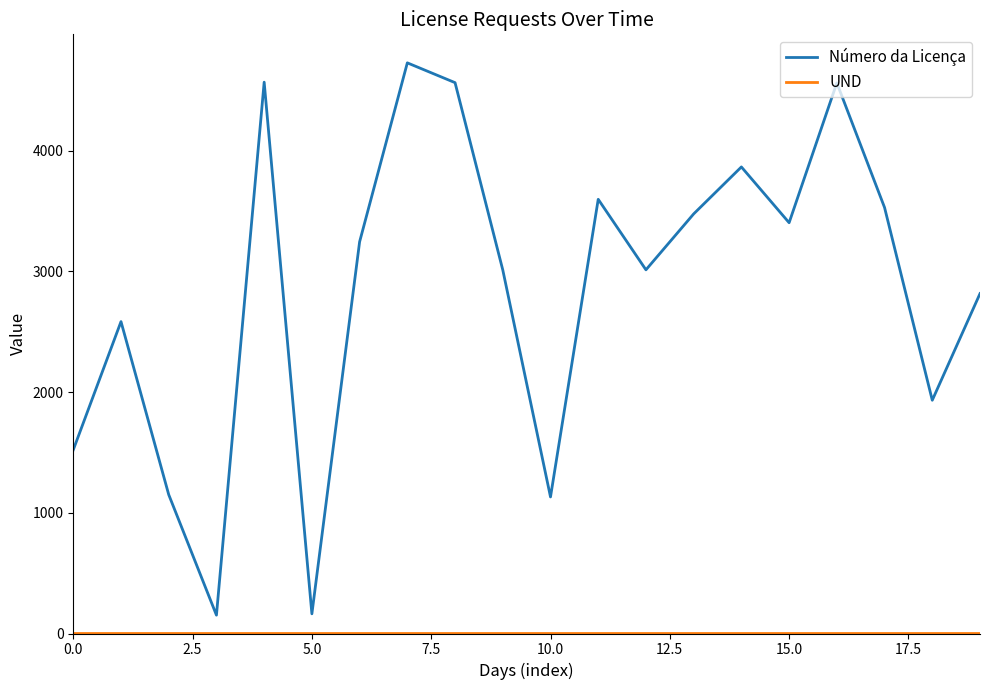

What is the average value of the Número da Licença series?

2850